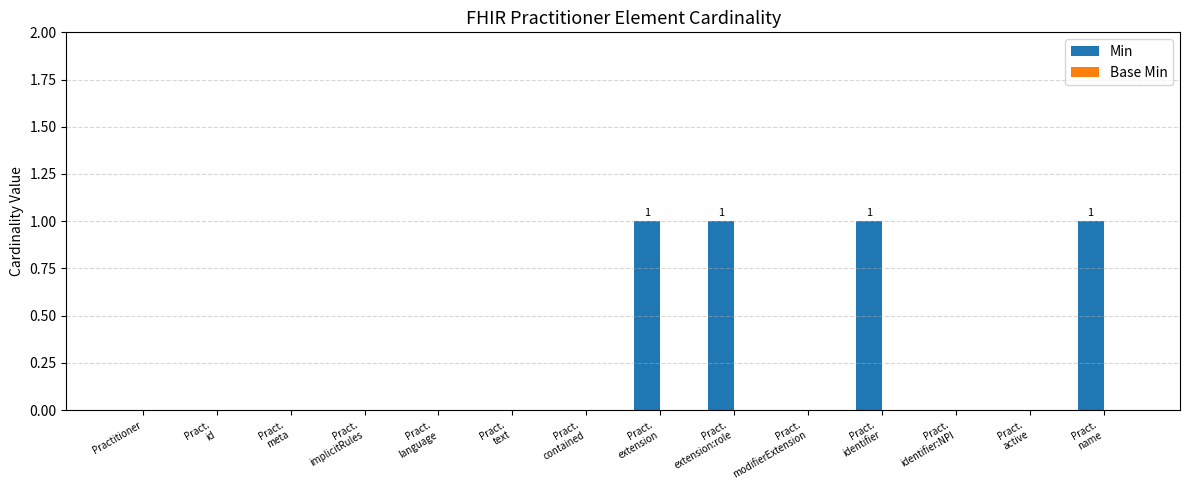

What is the sum of all values?

4